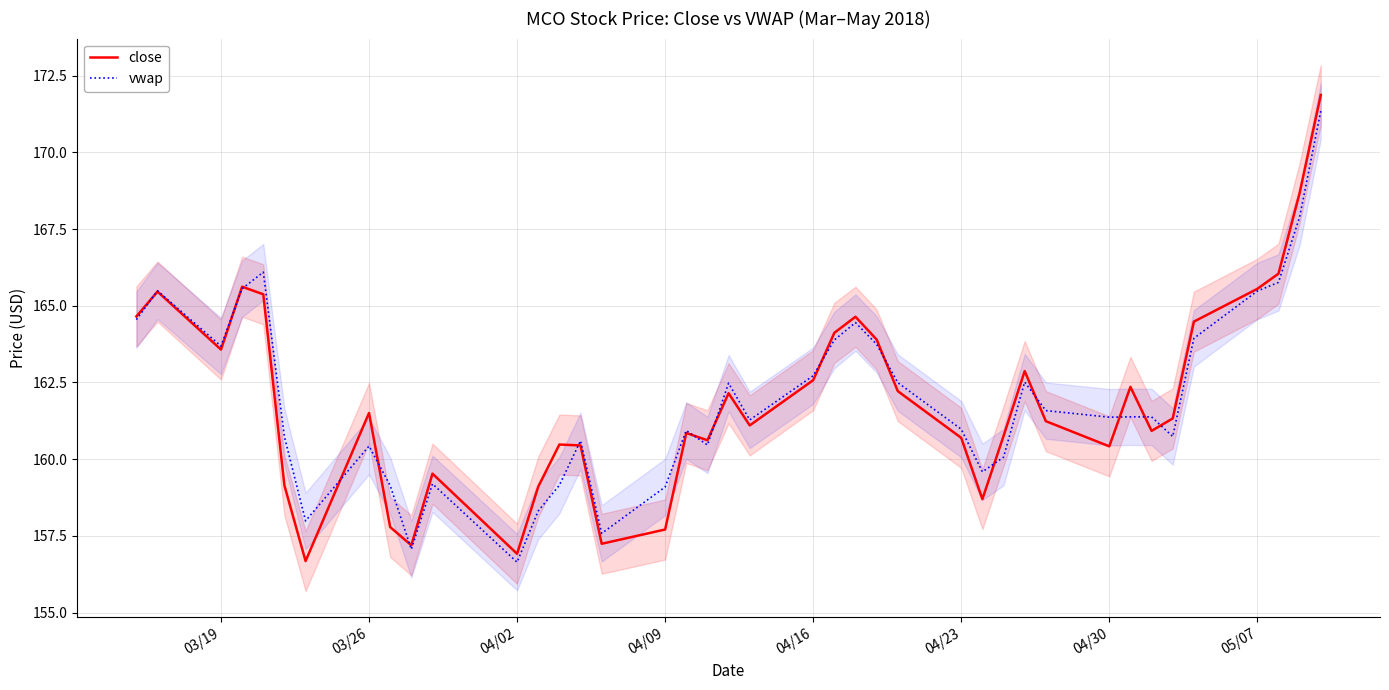

What is the minimum value for close?

156.7